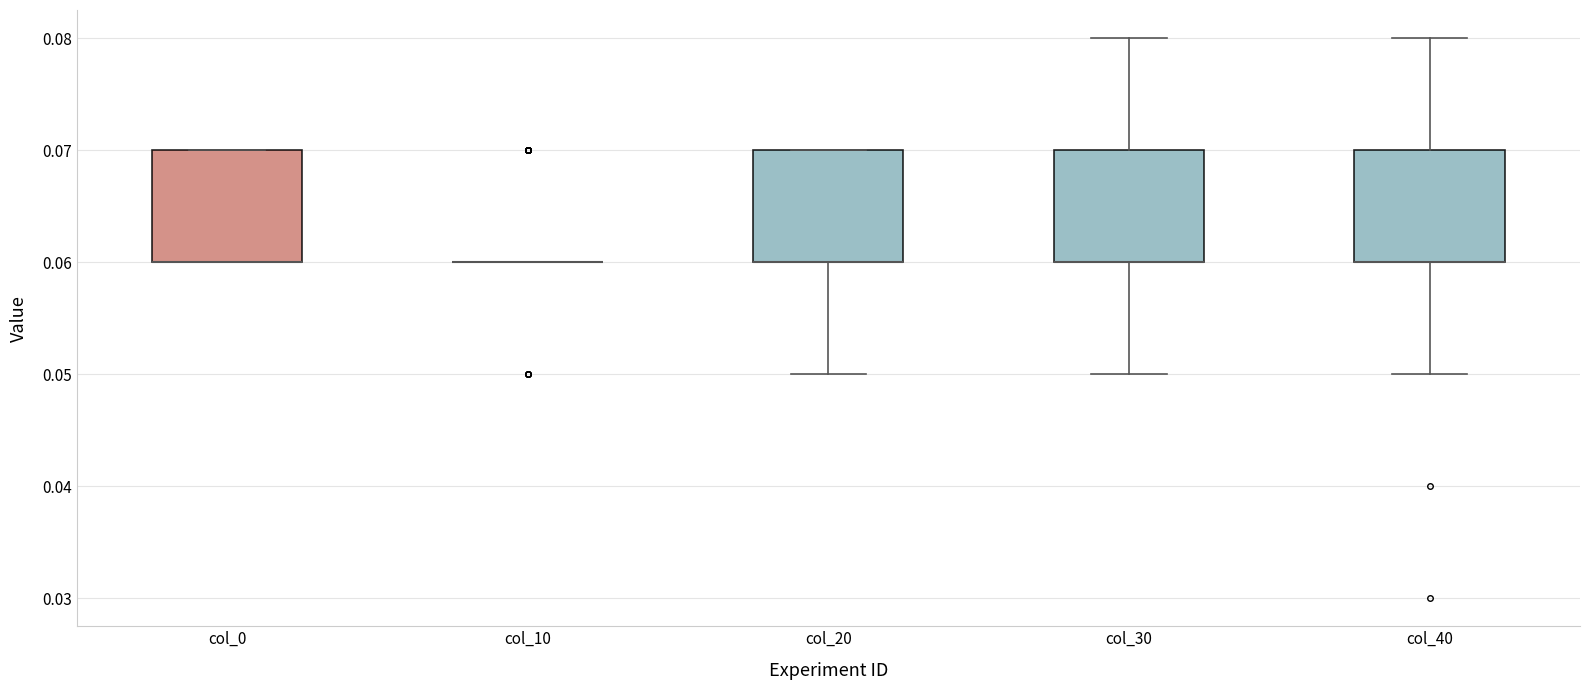

Where is the lower edge of the box for col_30 on the y-axis? The values are not printed on the chart, so give them approximately, as read against the axis.

0.06